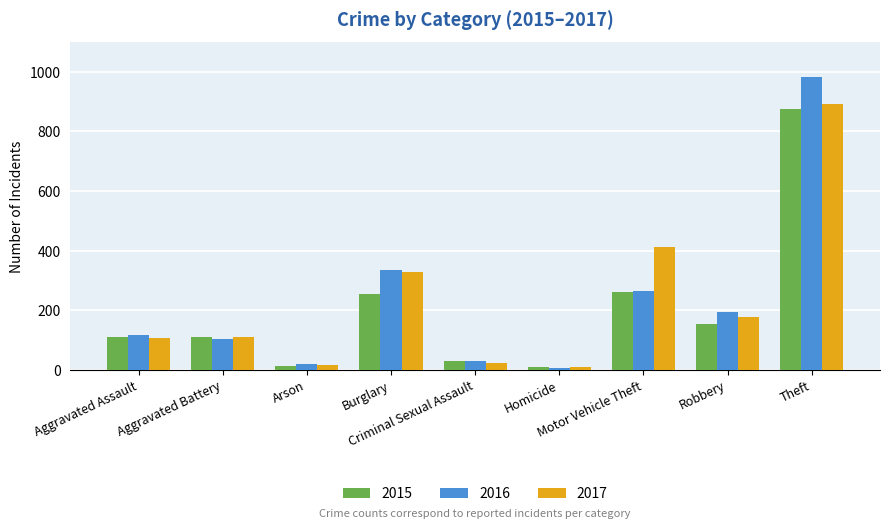

Read the 2017 value at Motor Vehicle Theft, to the nearest 50.

400